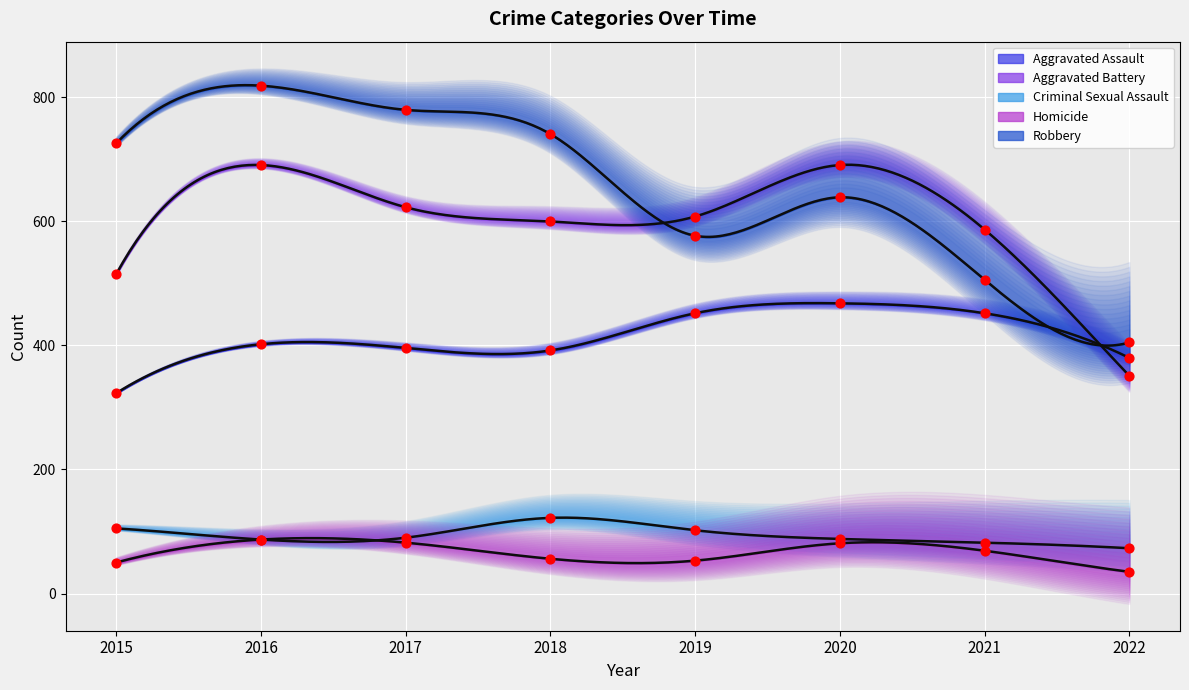

At which category is the sum across all series the highest?

2016